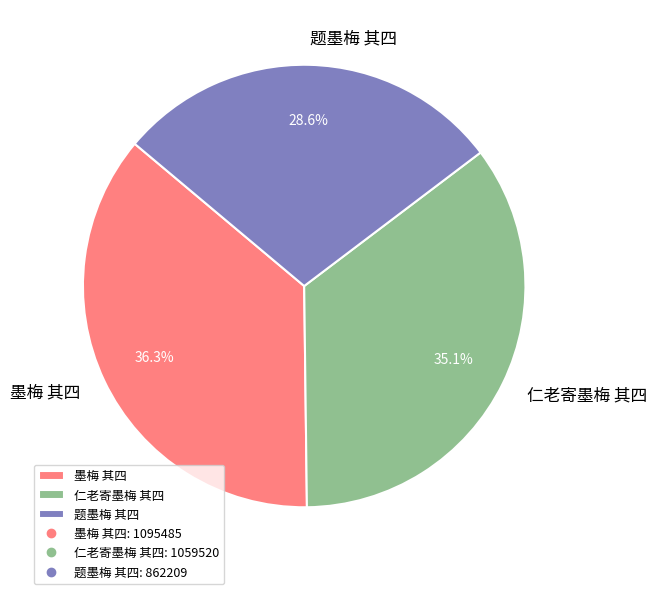

Between 墨梅 其四 and 题墨梅 其四, which is larger?

墨梅 其四